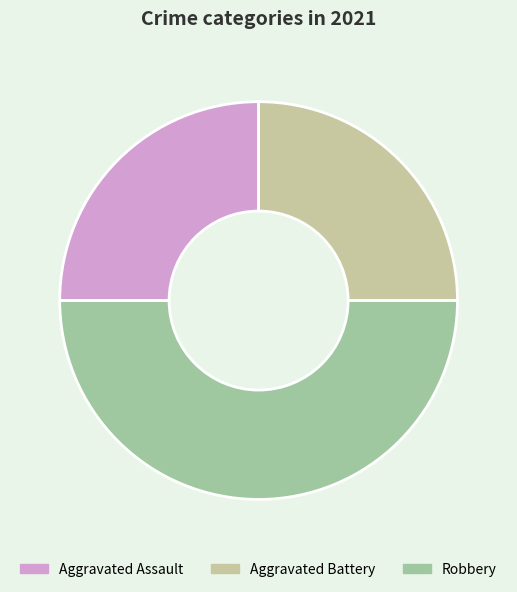

What is the largest slice in the pie chart?

Robbery